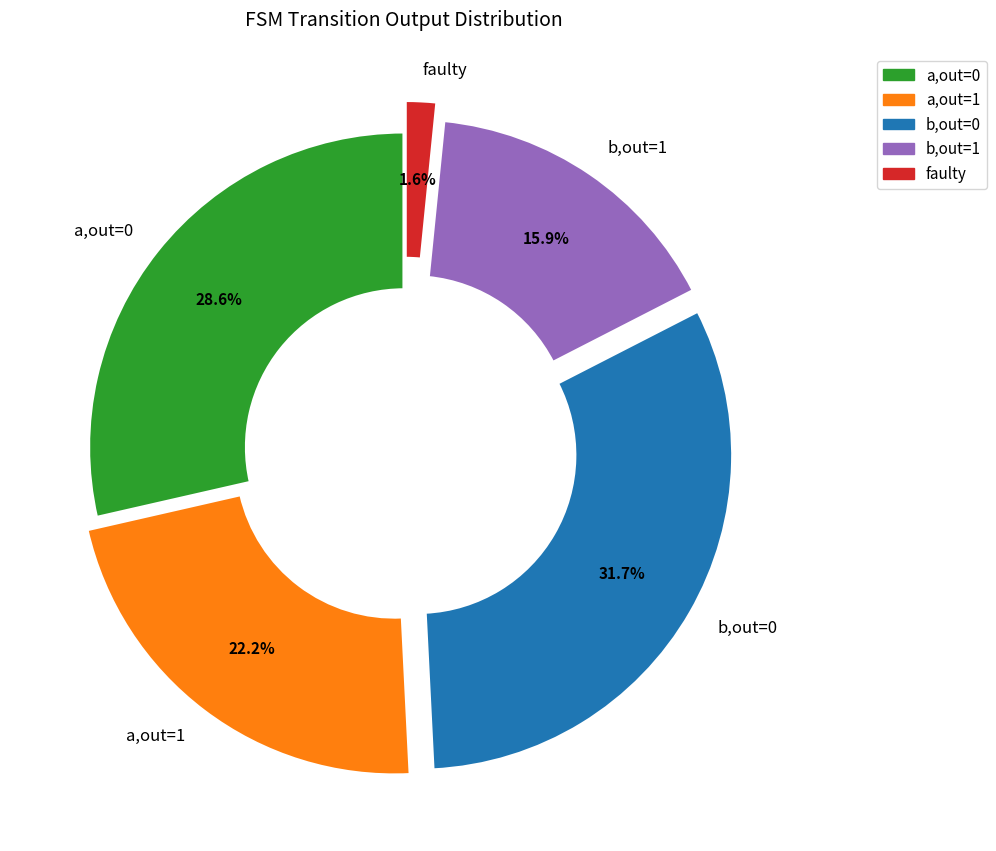

Do faulty and b,out=1 together represent more than half of the pie?

No